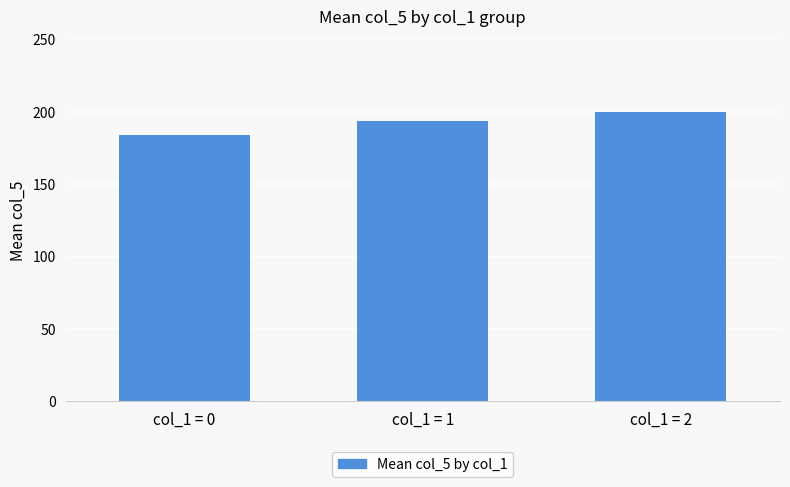

Is it true that the value at col_1 = 2 is 199.8?

True